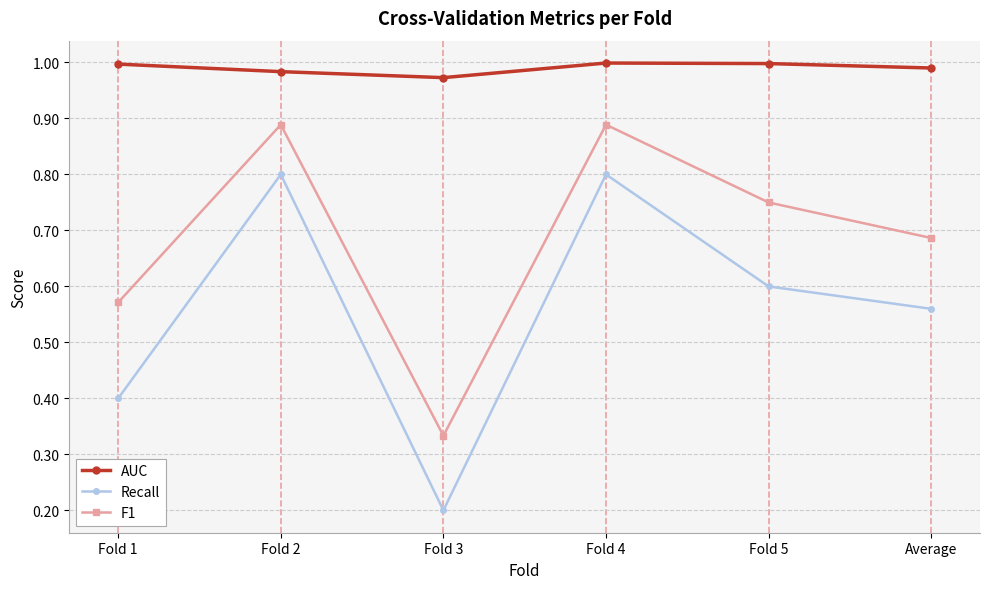

What position from the right is Fold 2?

5